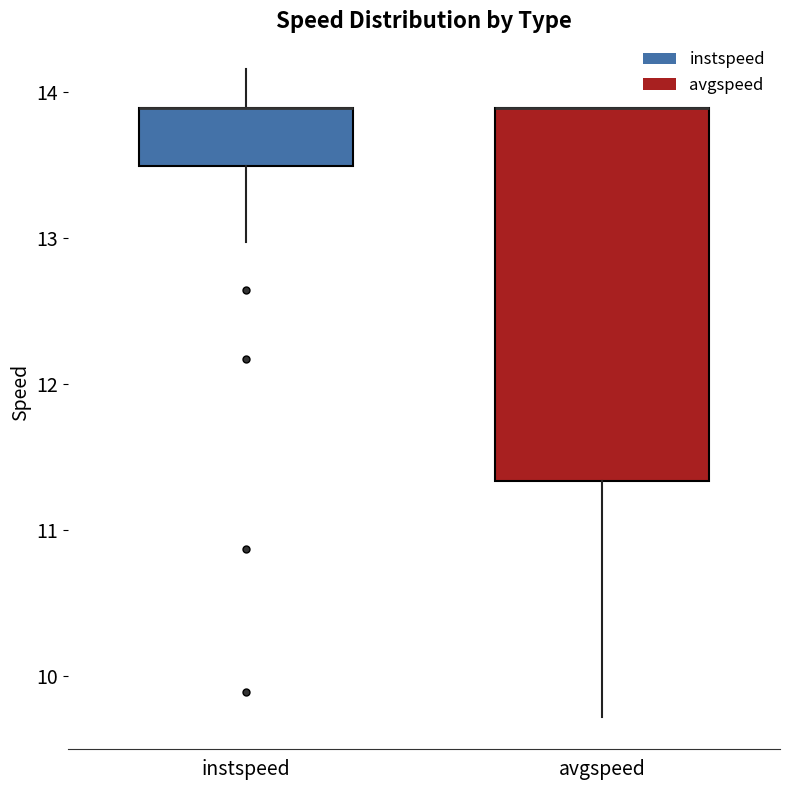

Where does the upper whisker of the box for instspeed end on the y-axis? The values are not printed on the chart, so give them approximately, as read against the axis.

14.2